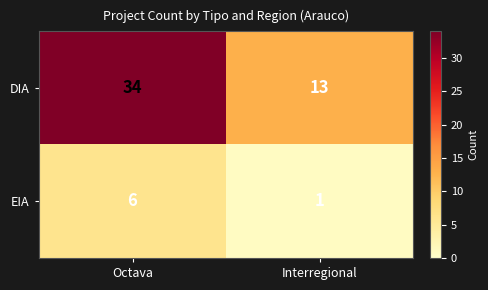

Which series has the largest total across all categories?

DIA